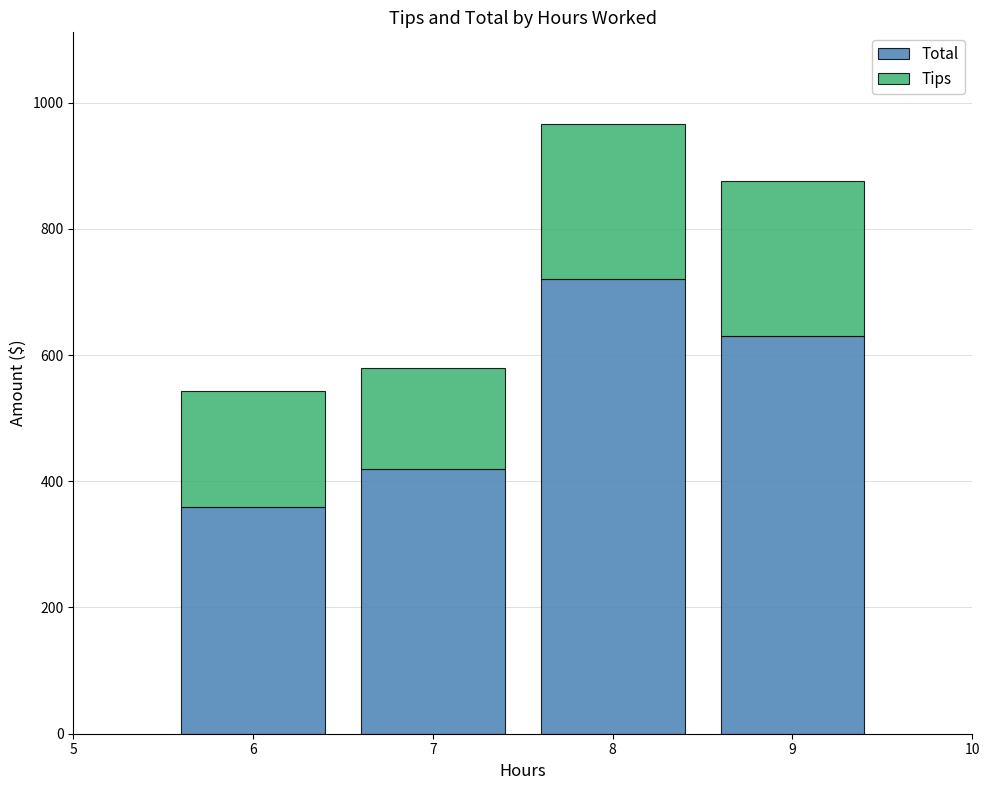

What is the total value across all series at 8?

966.3